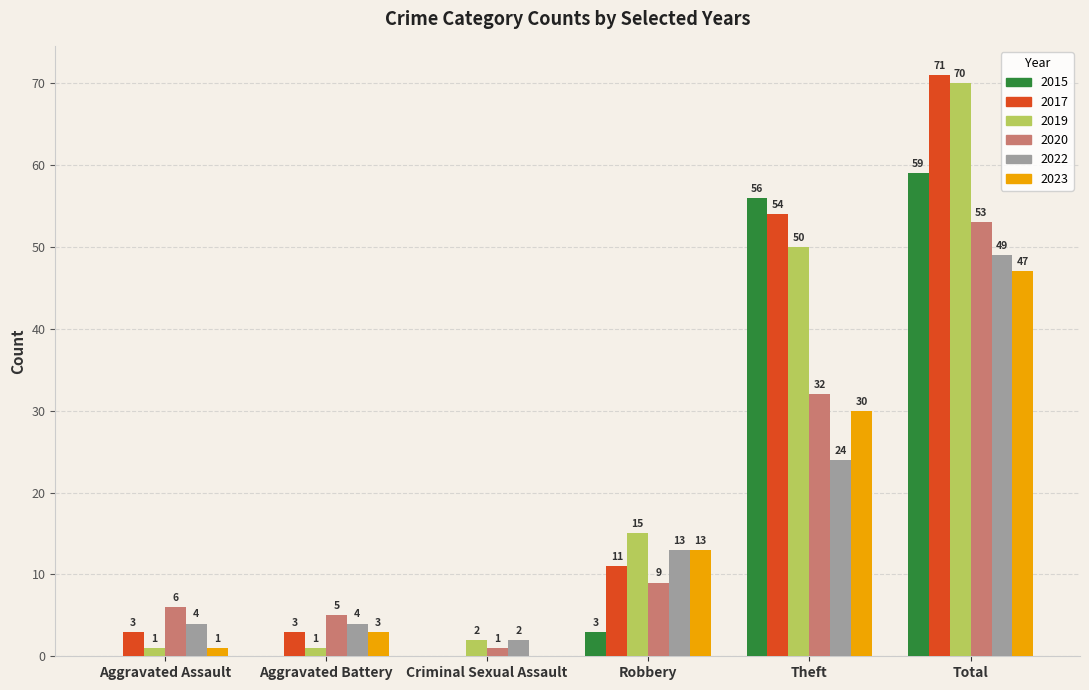

The 2023 series shows 47 at Total. True or false?

True